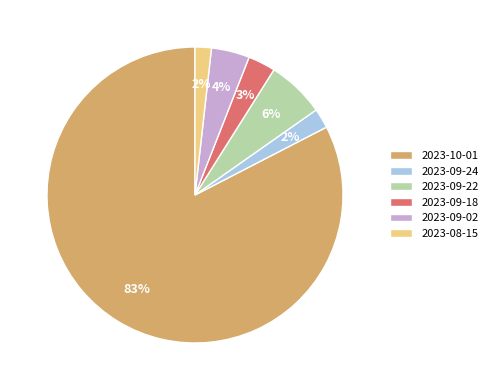

Does 2023-09-24 account for over 50% of the chart?

No